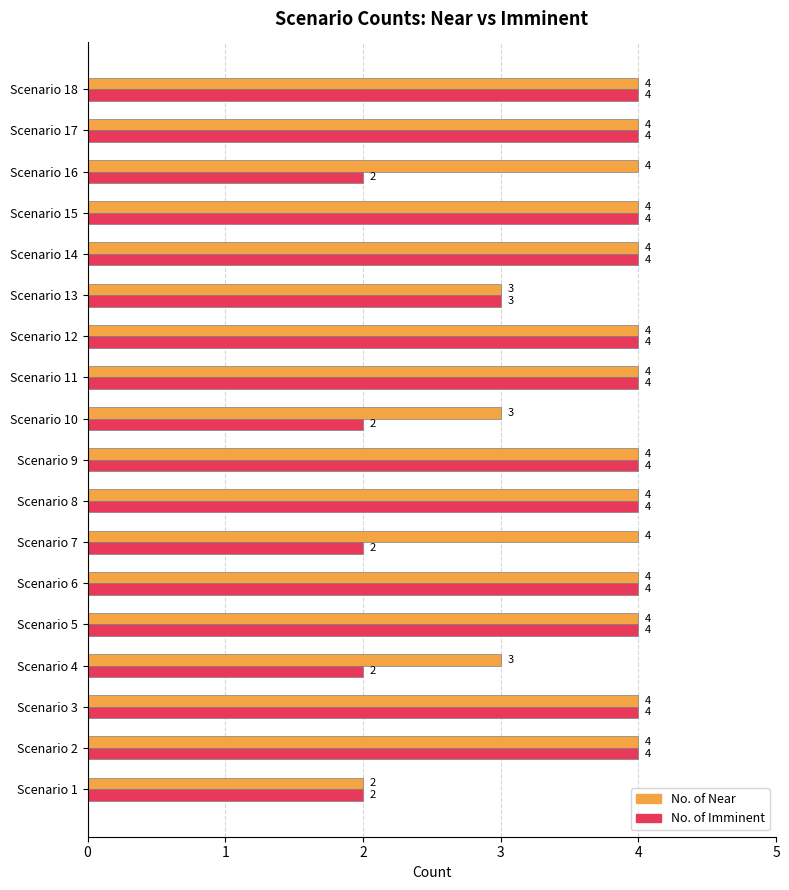

True or false: No. of Near has a value of 3 at Scenario 10.

True